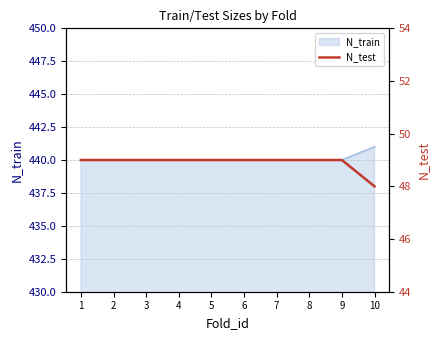

What is the difference between the maximum and minimum values?

1